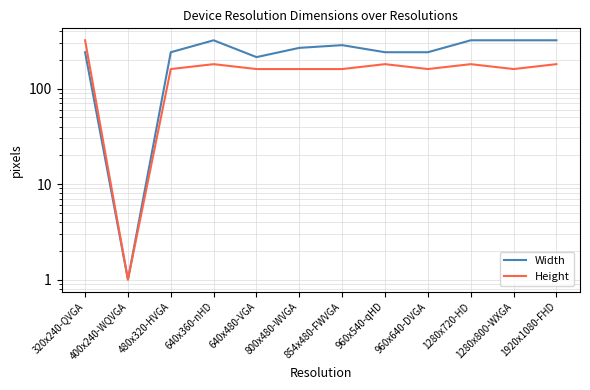

What is the total value across all series at 960x540-qHD?

420.0